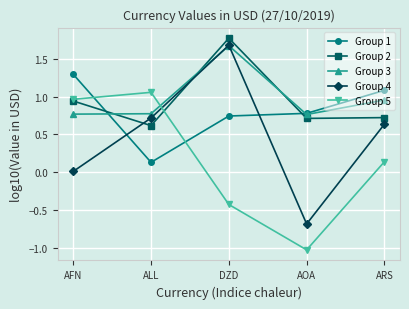

Is the value of Group 5 at AOA greater than the value of Group 3 at DZD?

No